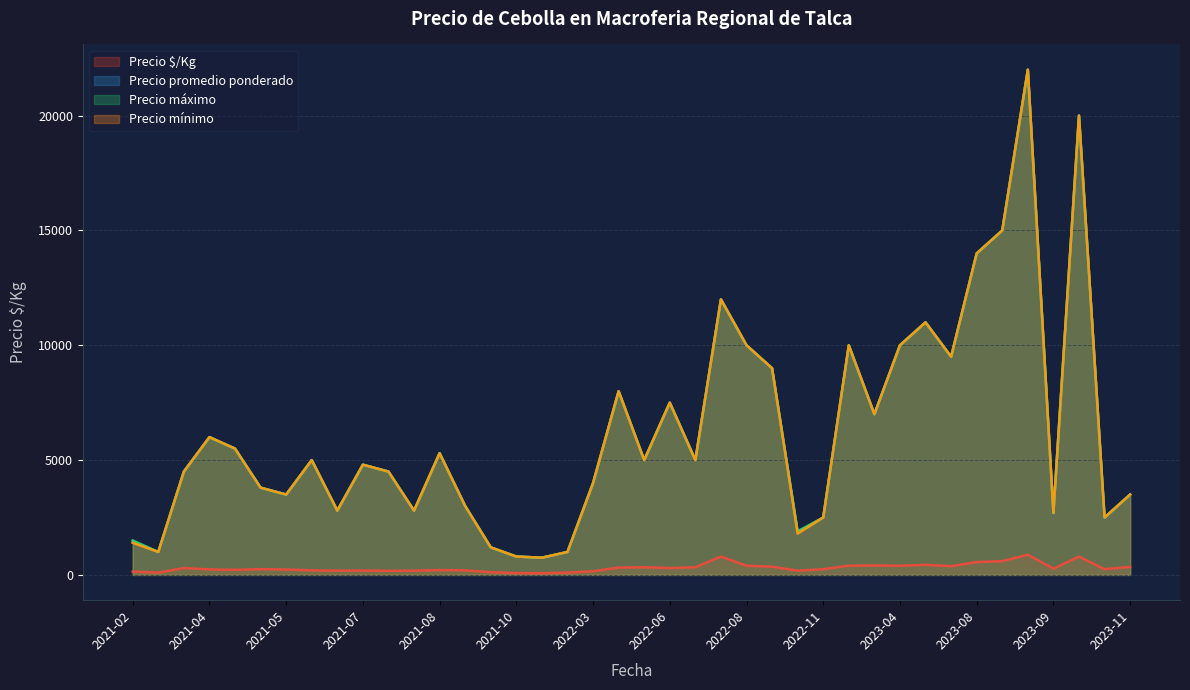

True or false: Precio promedio ponderado and Precio máximo intersect in this chart.

False